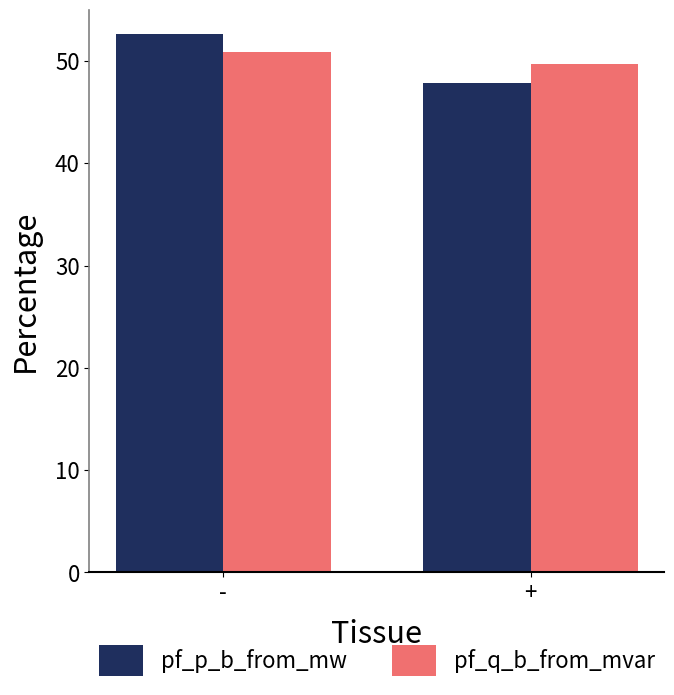

Rank the categories by pf_q_b_from_mvar value from lowest to highest.

+, -